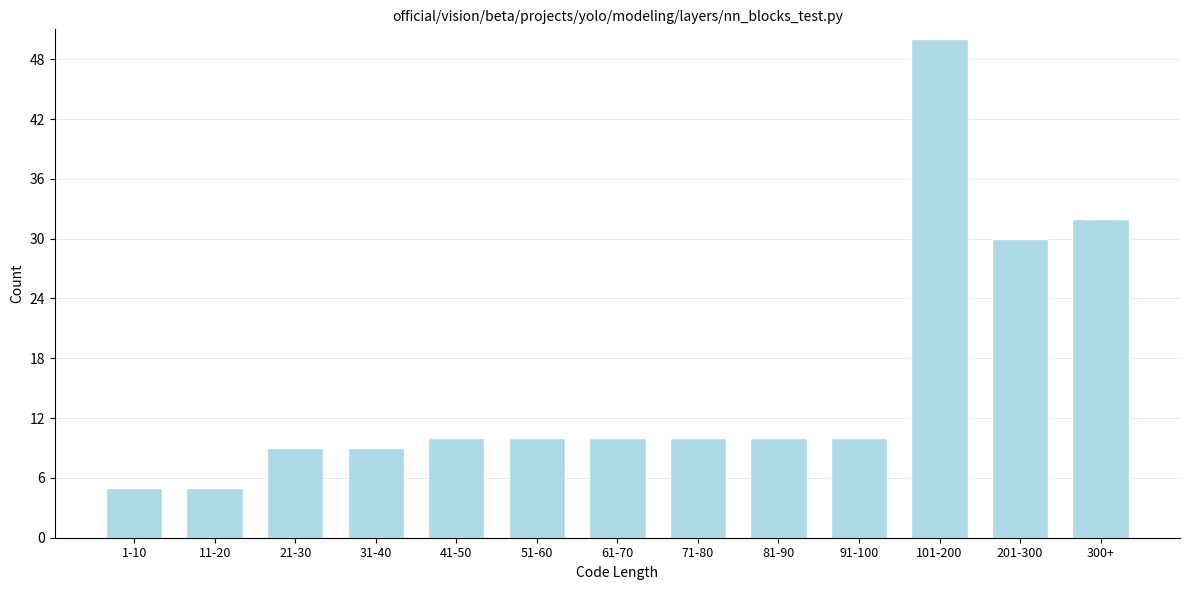

Reading left to right, list all the values displayed in this chart.

1-10=5	11-20=5	21-30=9	31-40=9	41-50=10	51-60=10	61-70=10	71-80=10	81-90=10	91-100=10	101-200=50	201-300=30	300+=32